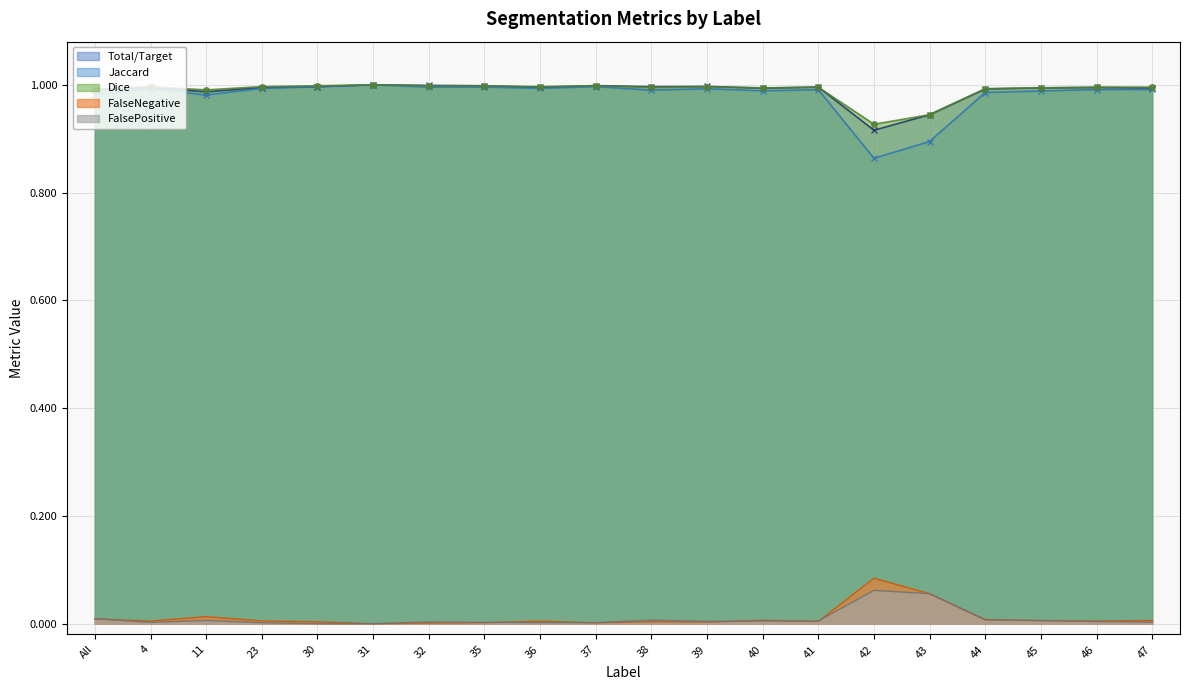

What are all the series names shown in the legend?

Total/Target, Jaccard, Dice, FalseNegative, FalsePositive